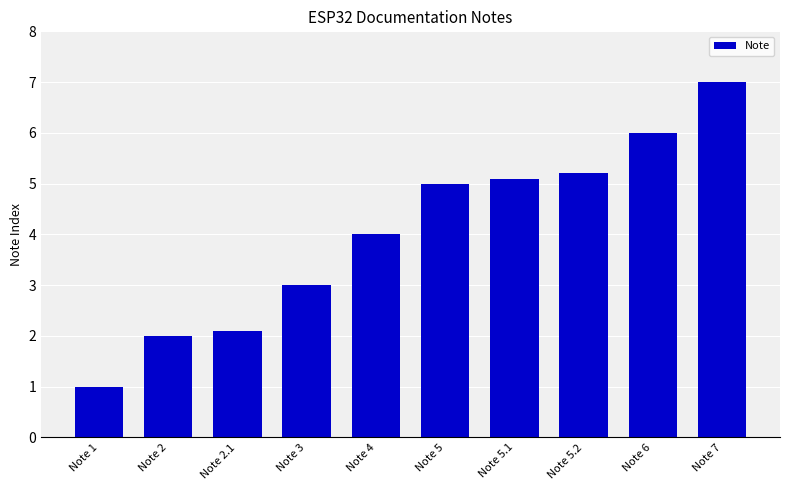

Reading left to right, transcribe all the data shown in this chart.

1.0	2.0	2.1	3.0	4.0	5.0	5.1	5.2	6.0	7.0